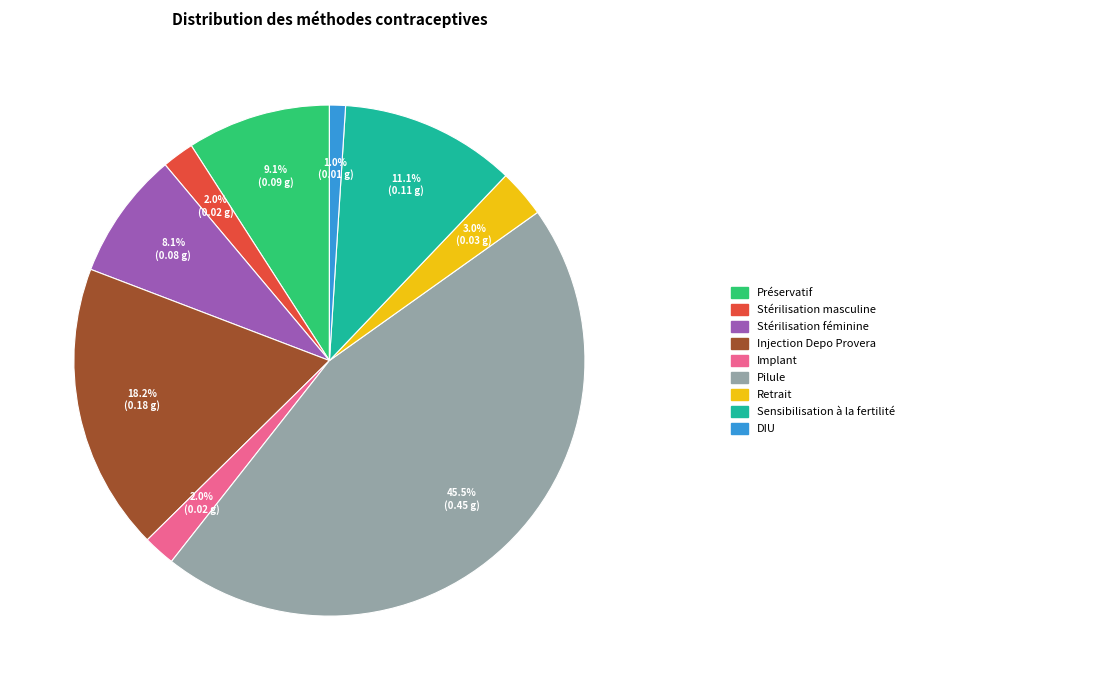

Does any single category account for the majority?

No